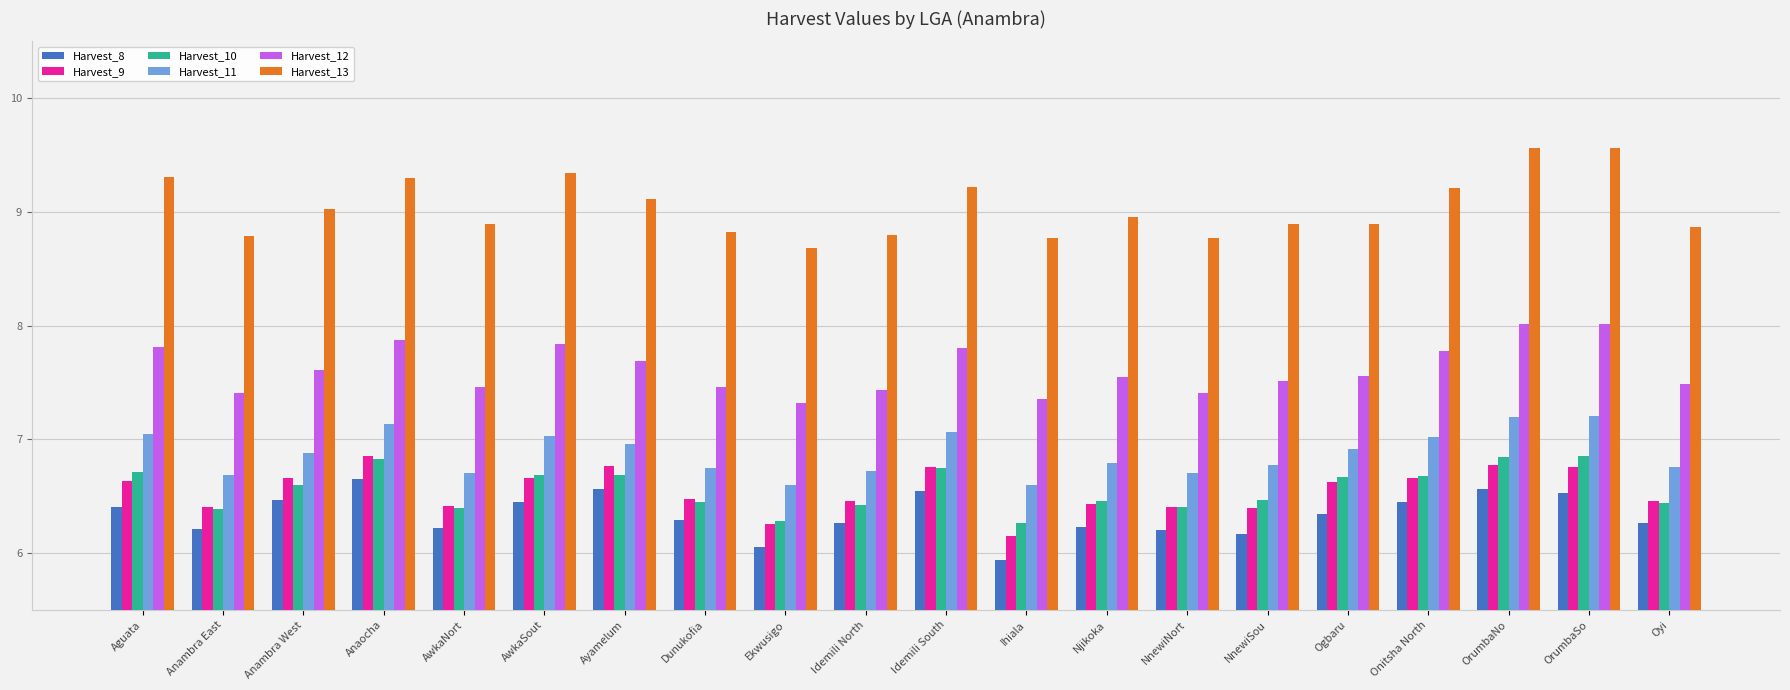

How many bars are there in each group?

6